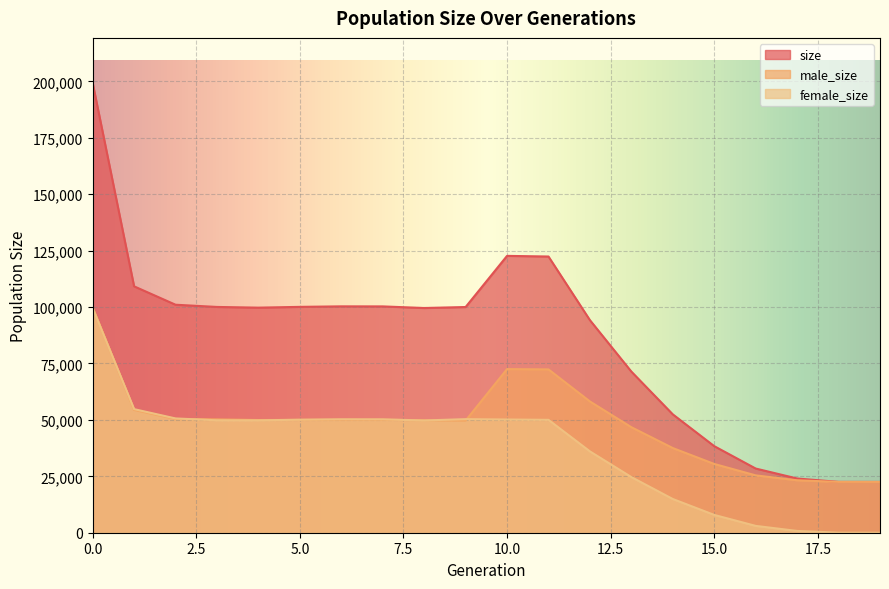

At which label is female_size closest to 49763?

8